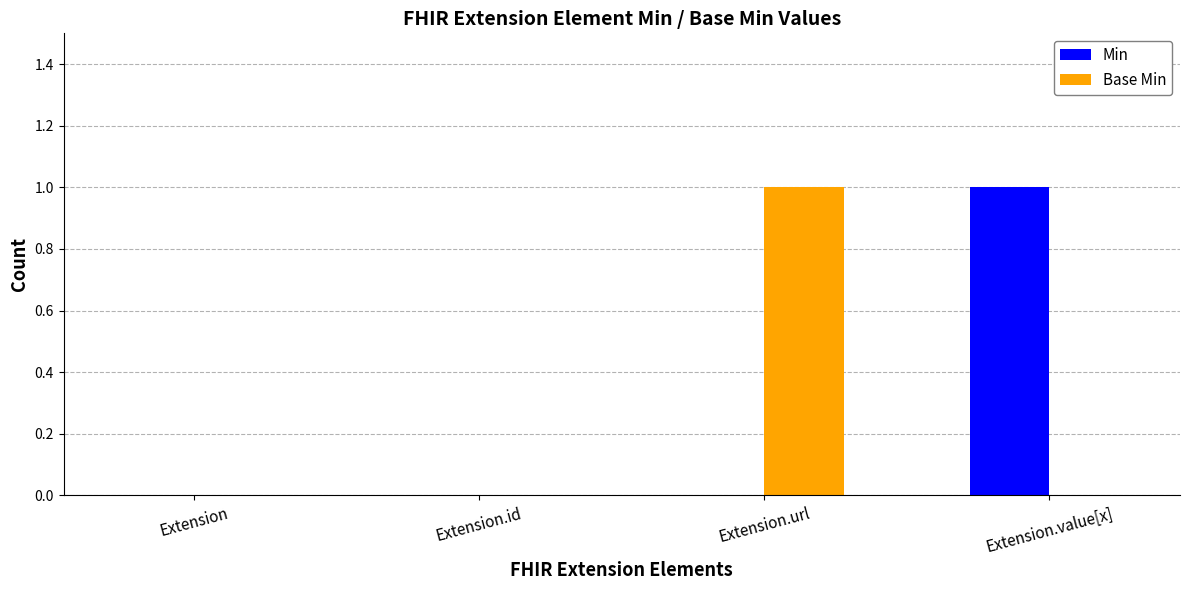

Is it true that Base Min equals -1 at Extension?

False